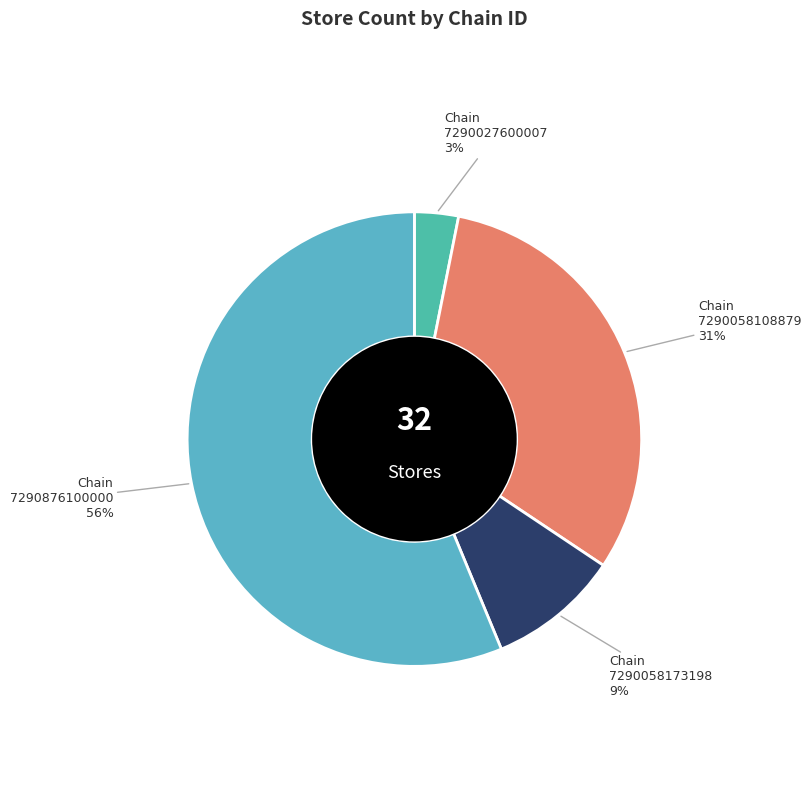

Approximately how many times larger is the value at Chain 7290876100000 compared to Chain 7290058108879?

1.8